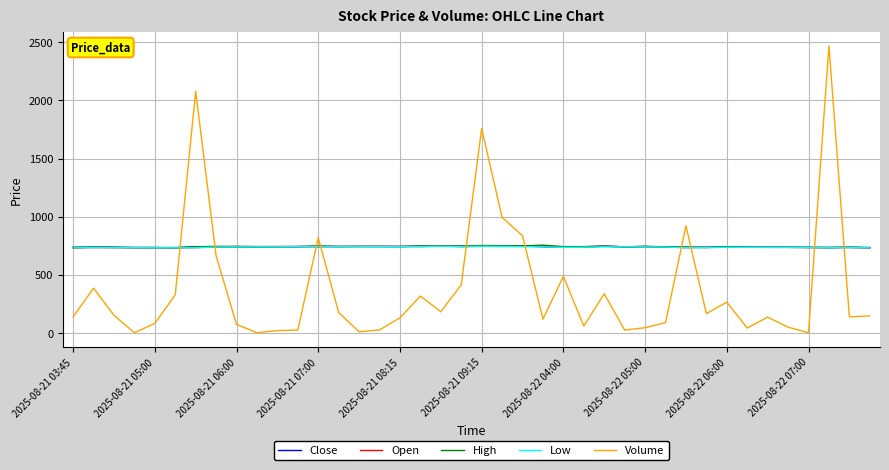

How many lines are shown in the chart?

5